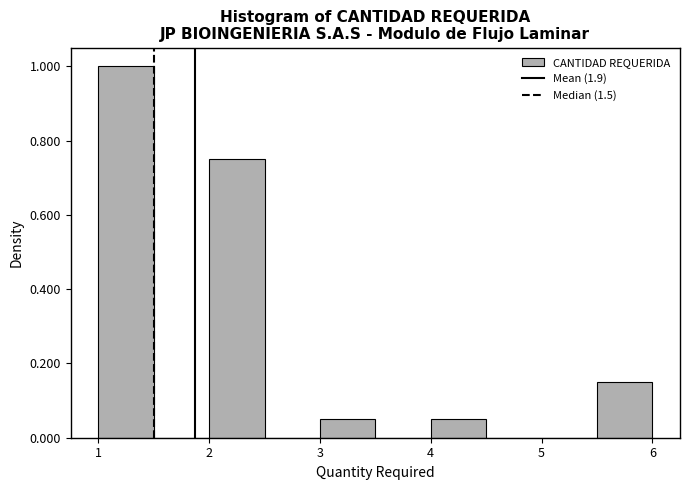

Reading left to right, transcribe this chart: for each bar, give the range it covers on the x-axis and its height. The values are not printed on the chart, so give them approximately, as read against the axis.

1.0 to 1.5: 1.00
1.5 to 2.0: 0
2.0 to 2.5: 0.76
2.5 to 3.0: 0
3.0 to 3.5: 0.06
3.5 to 4.0: 0
4.0 to 4.5: 0.06
4.5 to 5.0: 0
5.0 to 5.5: 0
5.5 to 6.0: 0.16